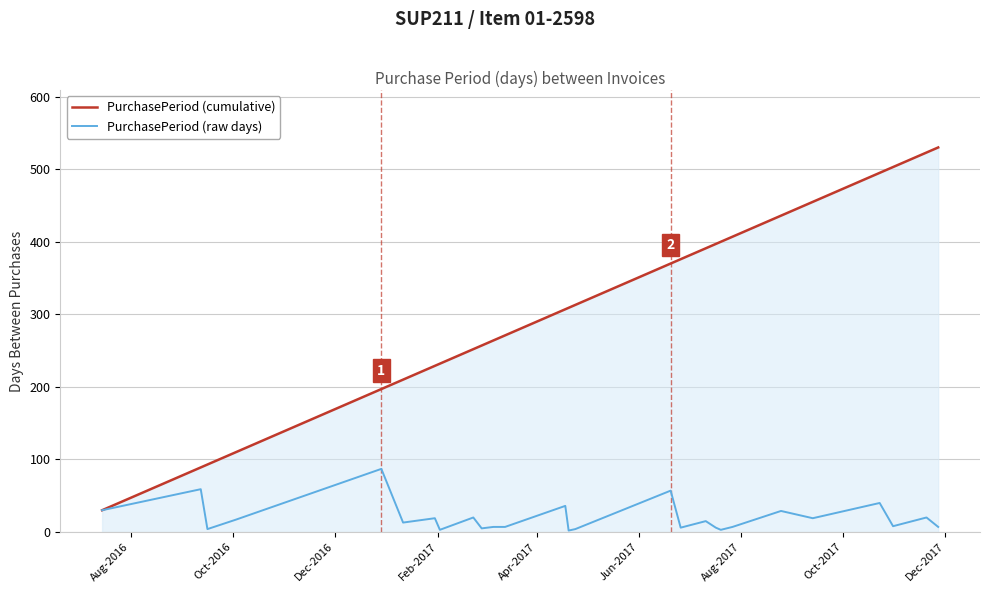

What are all the series names shown in the legend?

PurchasePeriod (cumulative), PurchasePeriod (raw days)